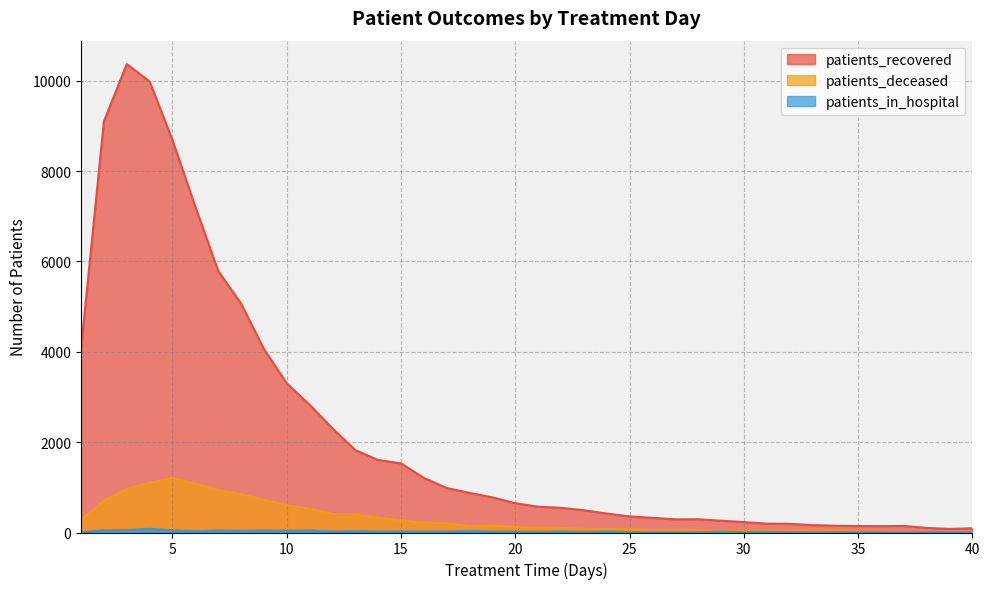

At which label is patients_deceased closest to 612?

10